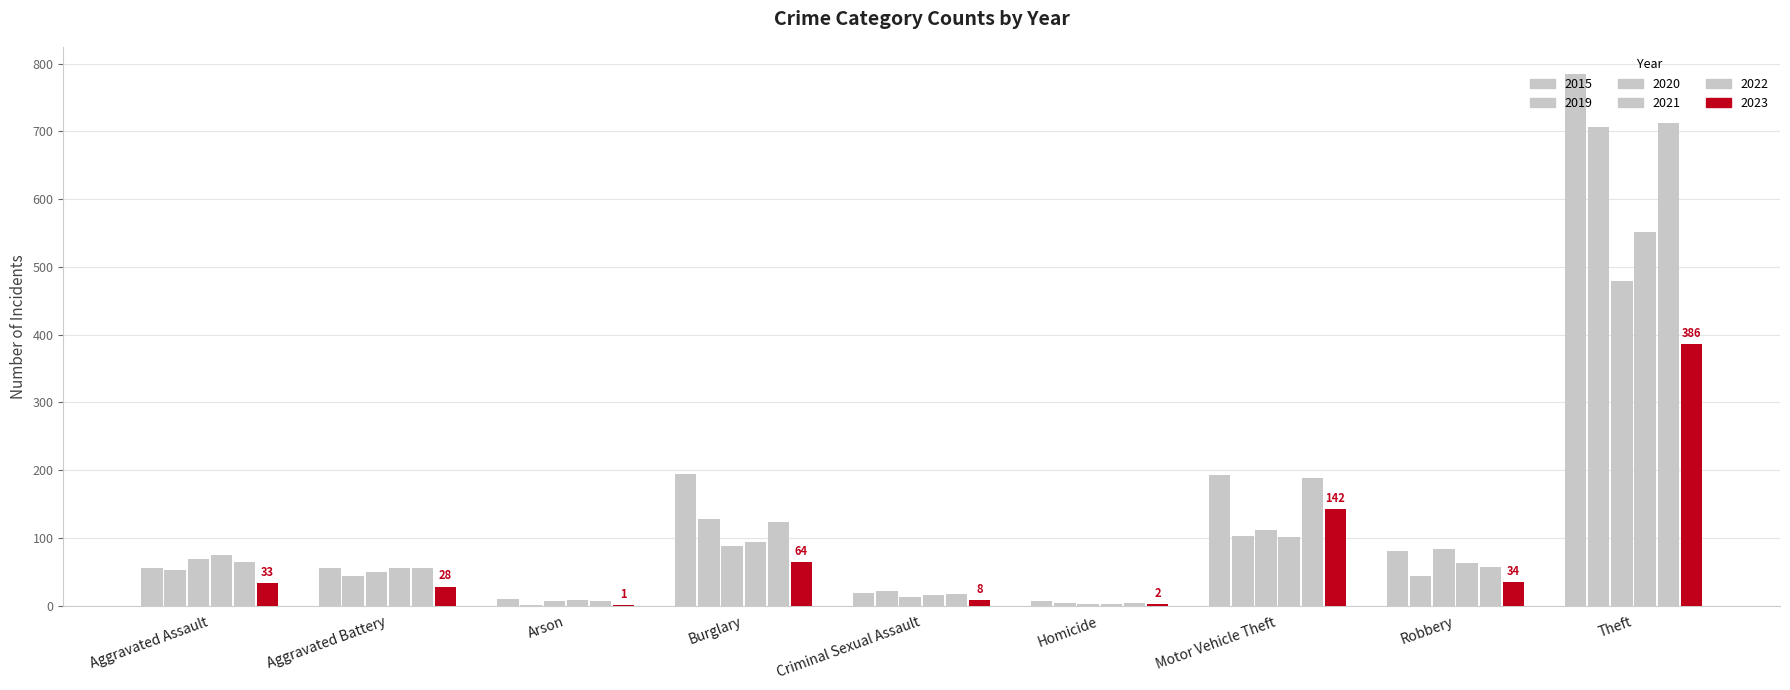

How many series are shown in this chart?

6